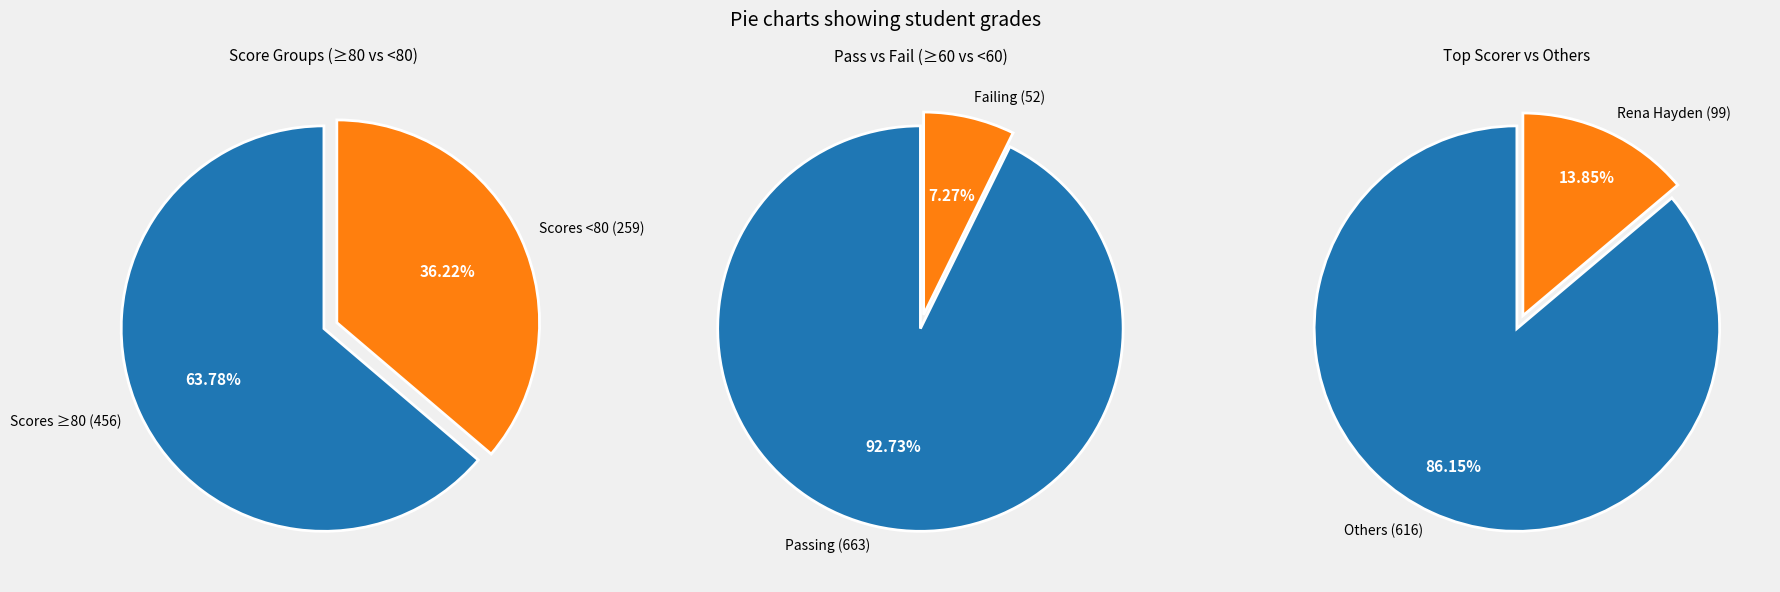

Does Tyson Best represent more than half of the total?

No